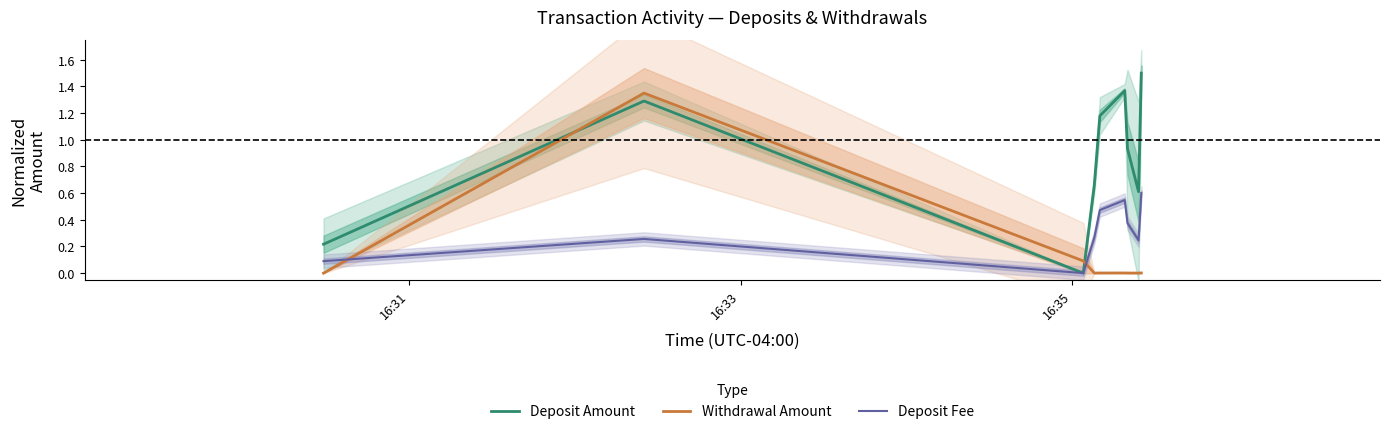

After their last crossing, which series has the higher values: Withdrawal Amount or Deposit Amount?

Deposit Amount